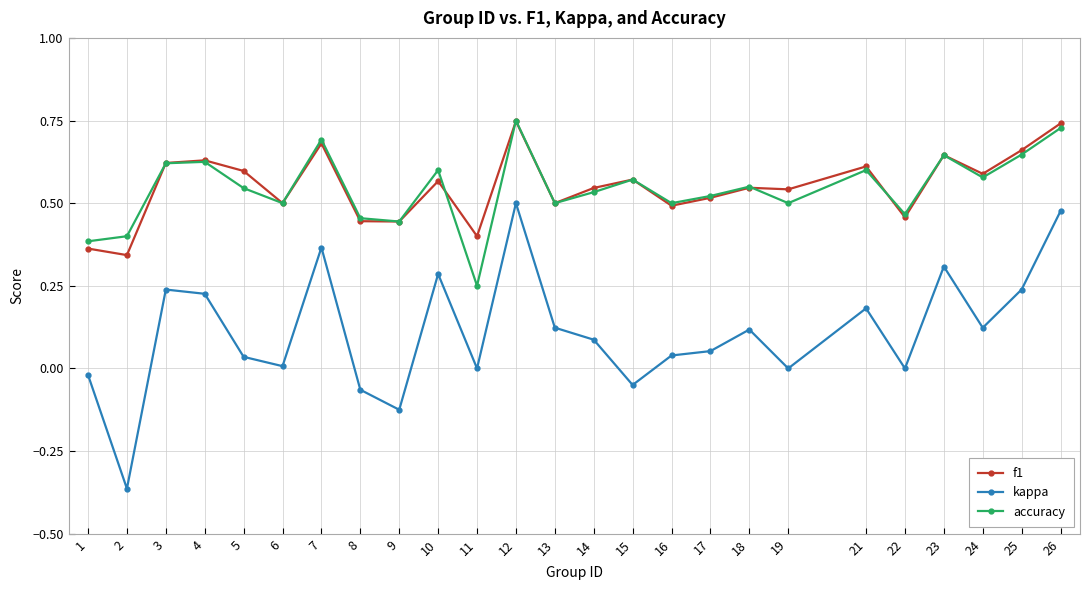

How many interior local peaks does the kappa series have?

7